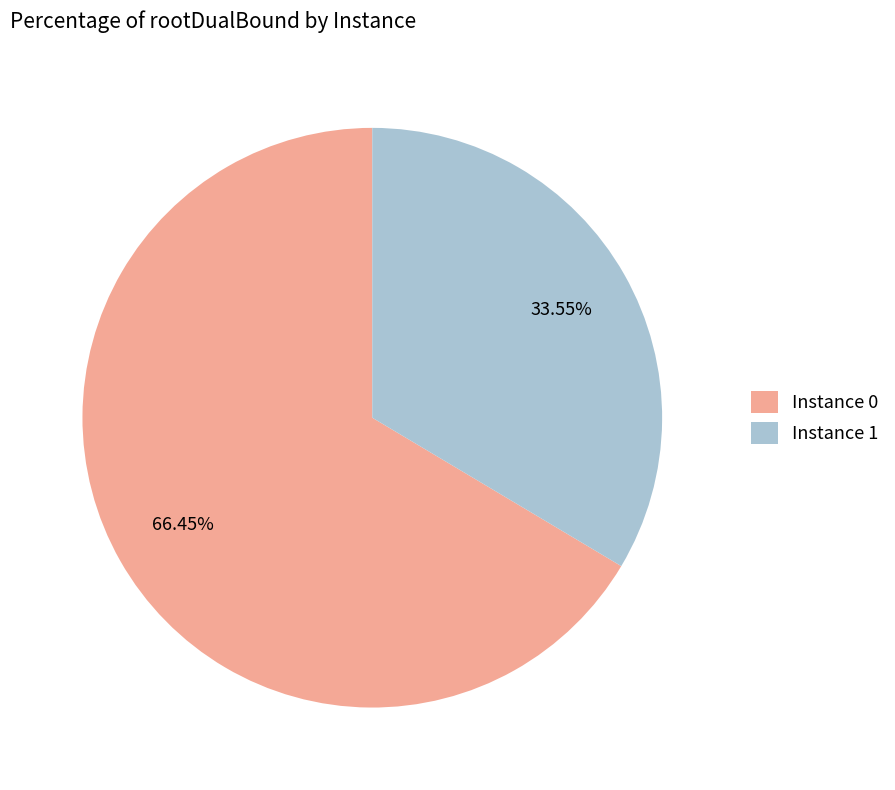

Does any single category account for the majority?

Yes